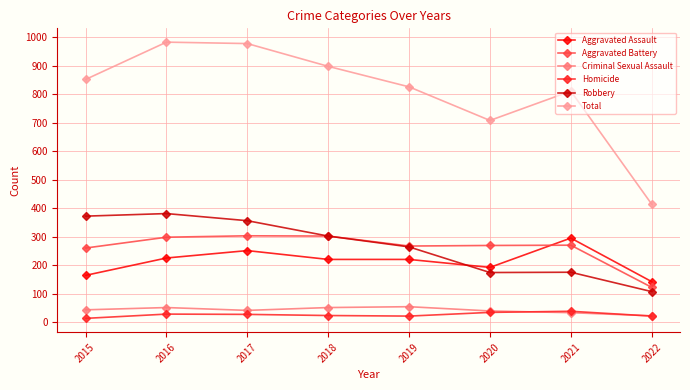

Which series has the largest range (max minus min)?

Total